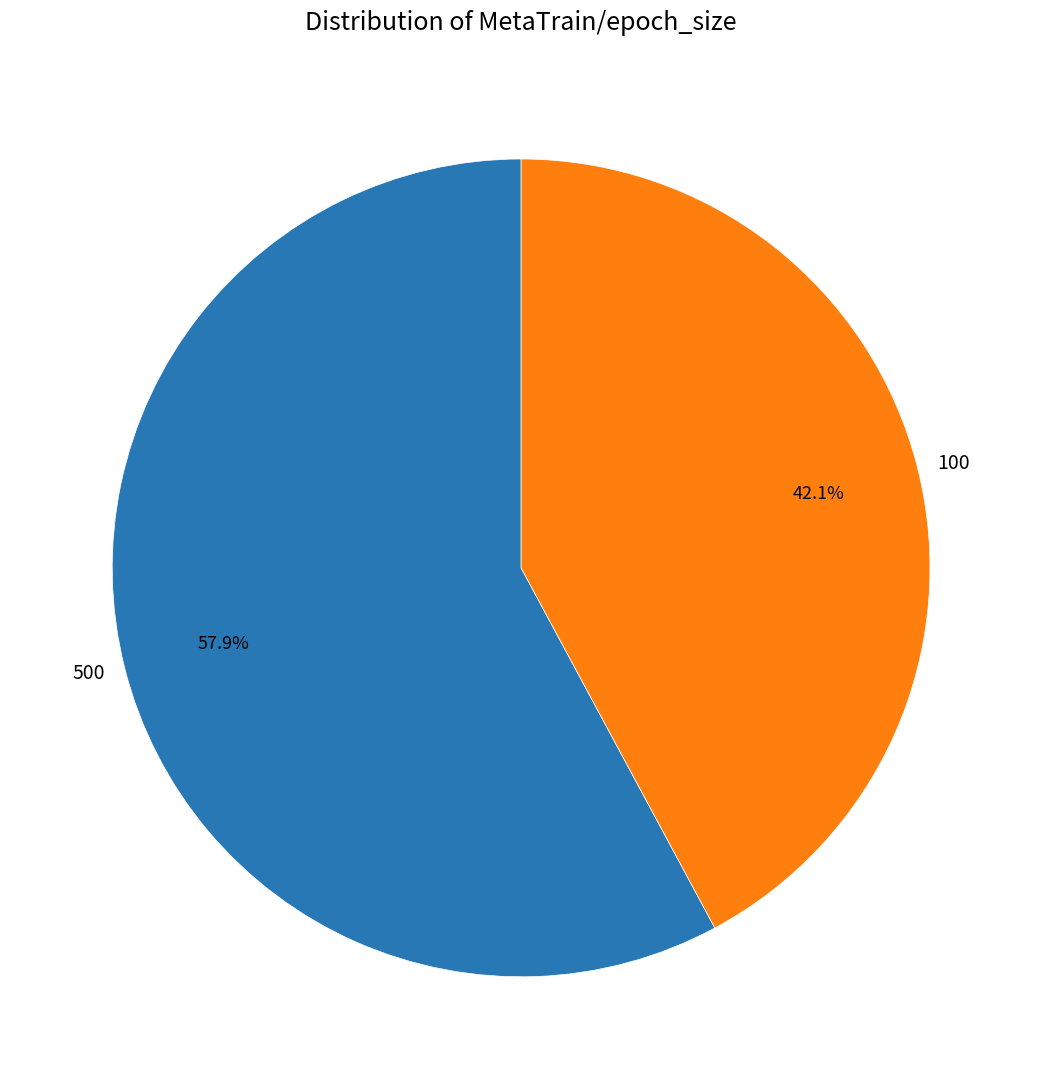

Rank the categories by value from lowest to highest.

100, 500